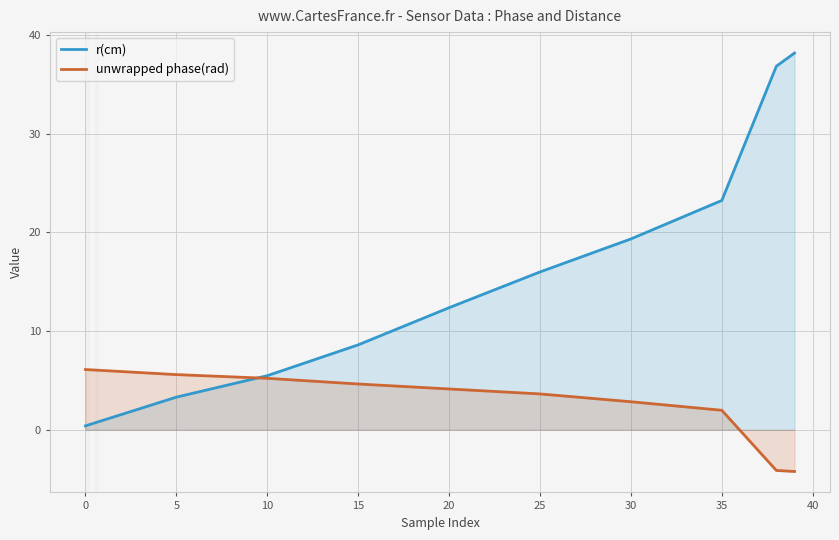

How many values in the r(cm) series are below 15?

5